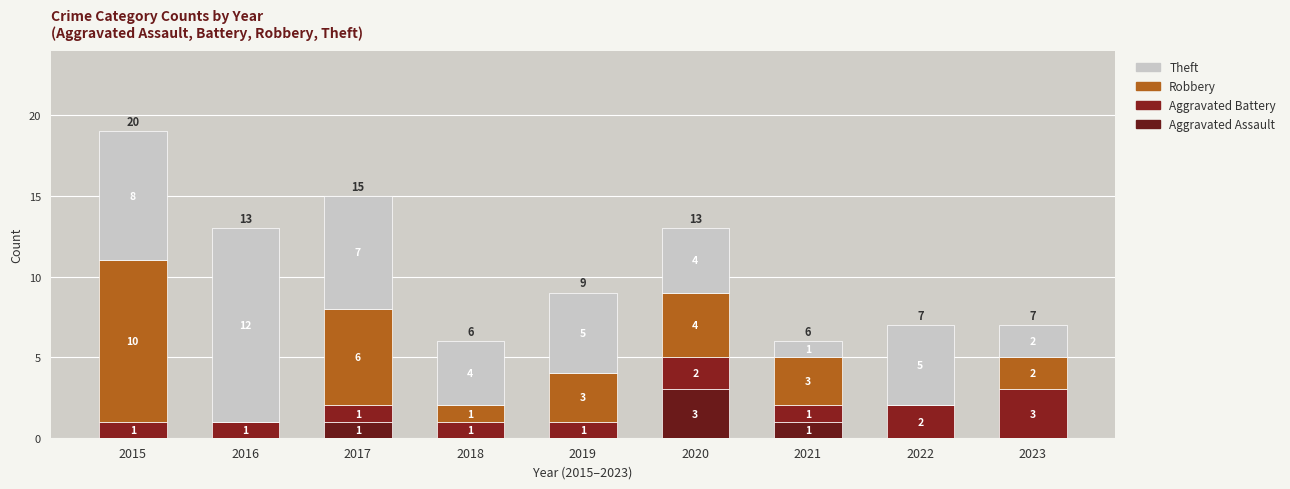

Count the Aggravated Battery values in the range 1 to 2.

8